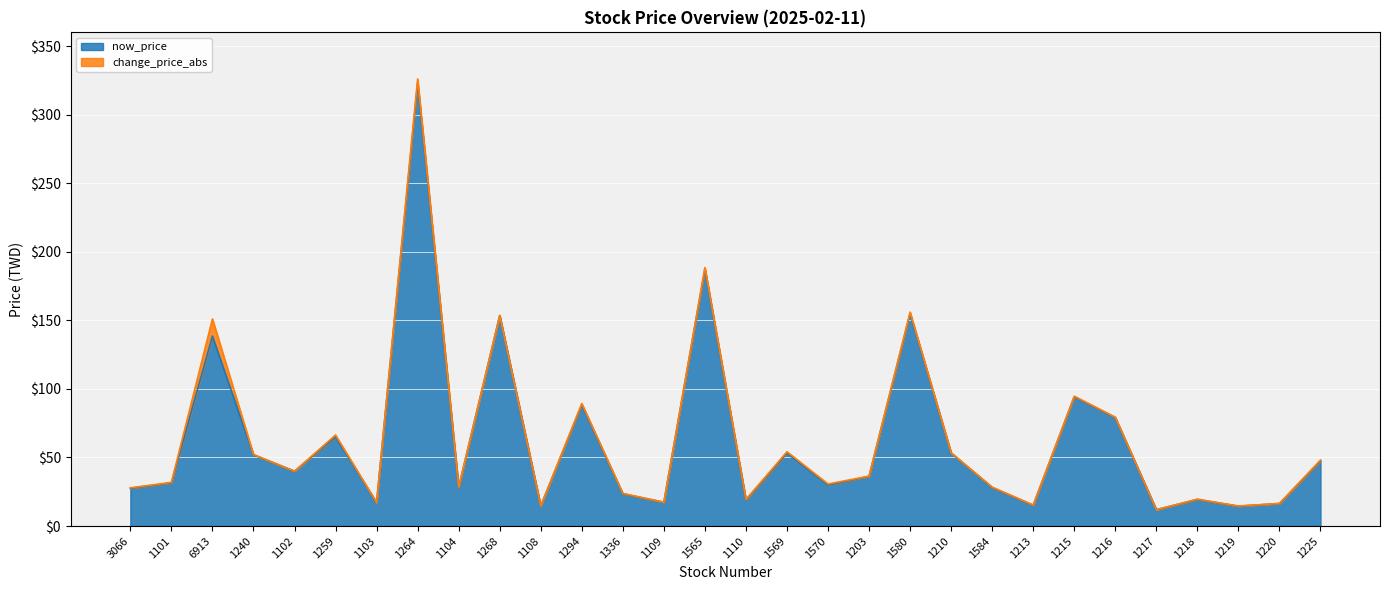

Between 1110 and 1264, which is larger?

1264